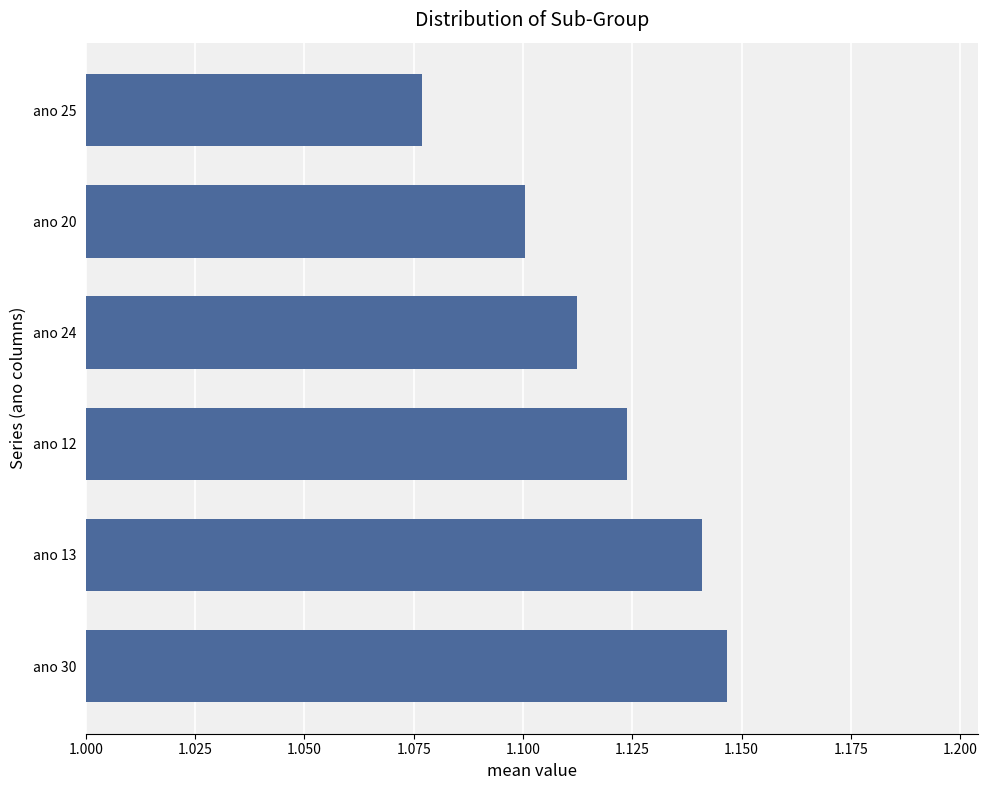

Rank the categories by value from lowest to highest.

ano 25, ano 20, ano 24, ano 12, ano 13, ano 30